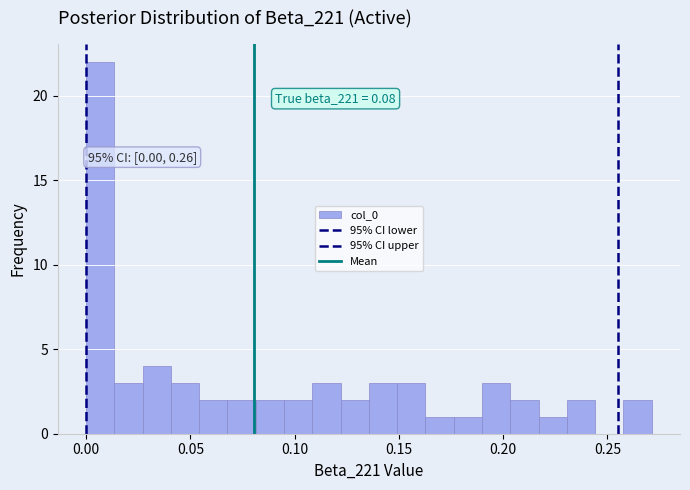

Read against the x-axis, roughly where is the centre of the tallest bar?

0.005